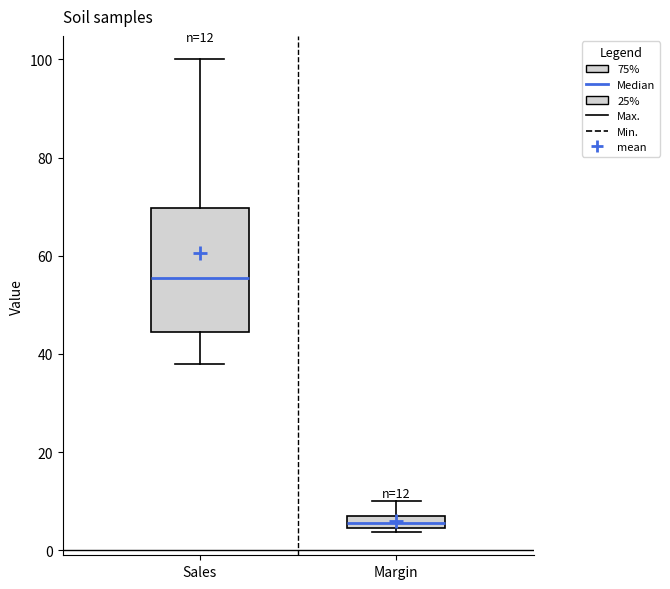

Comparing the boxes themselves (not the whiskers), which one is the tallest?

Sales